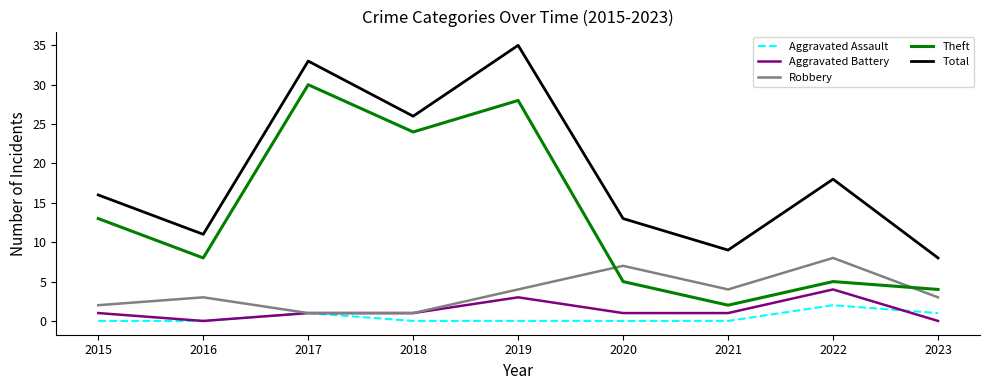

What is the approximate value of Aggravated Assault at 2023?

1